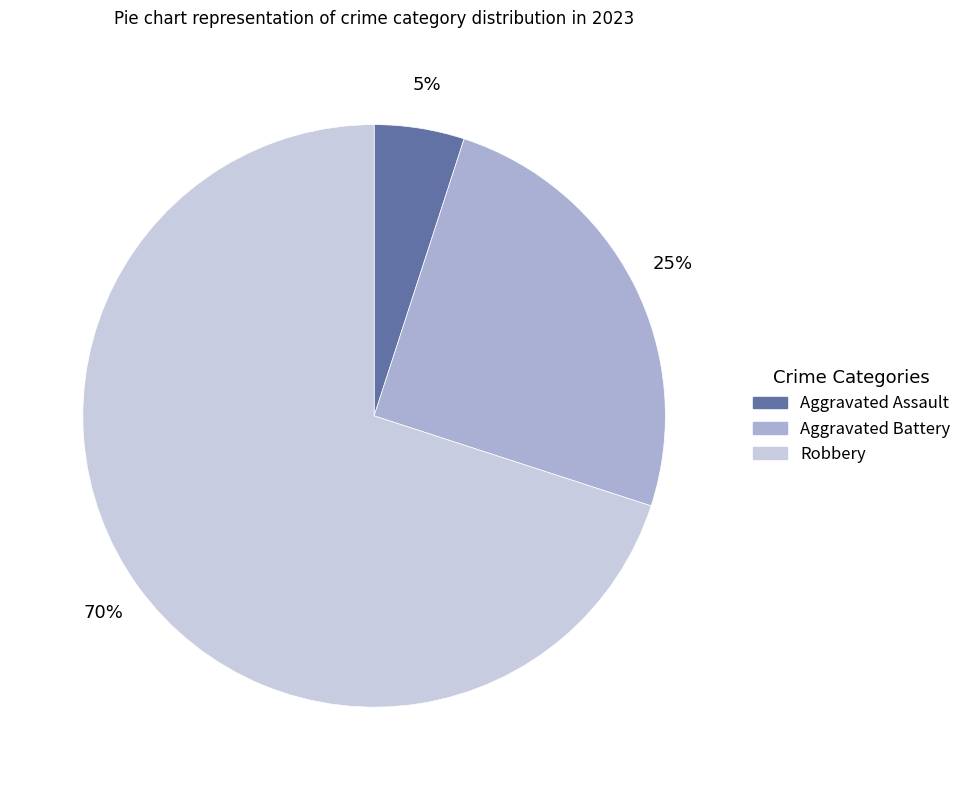

To the nearest percent, what is the average slice percentage?

33%